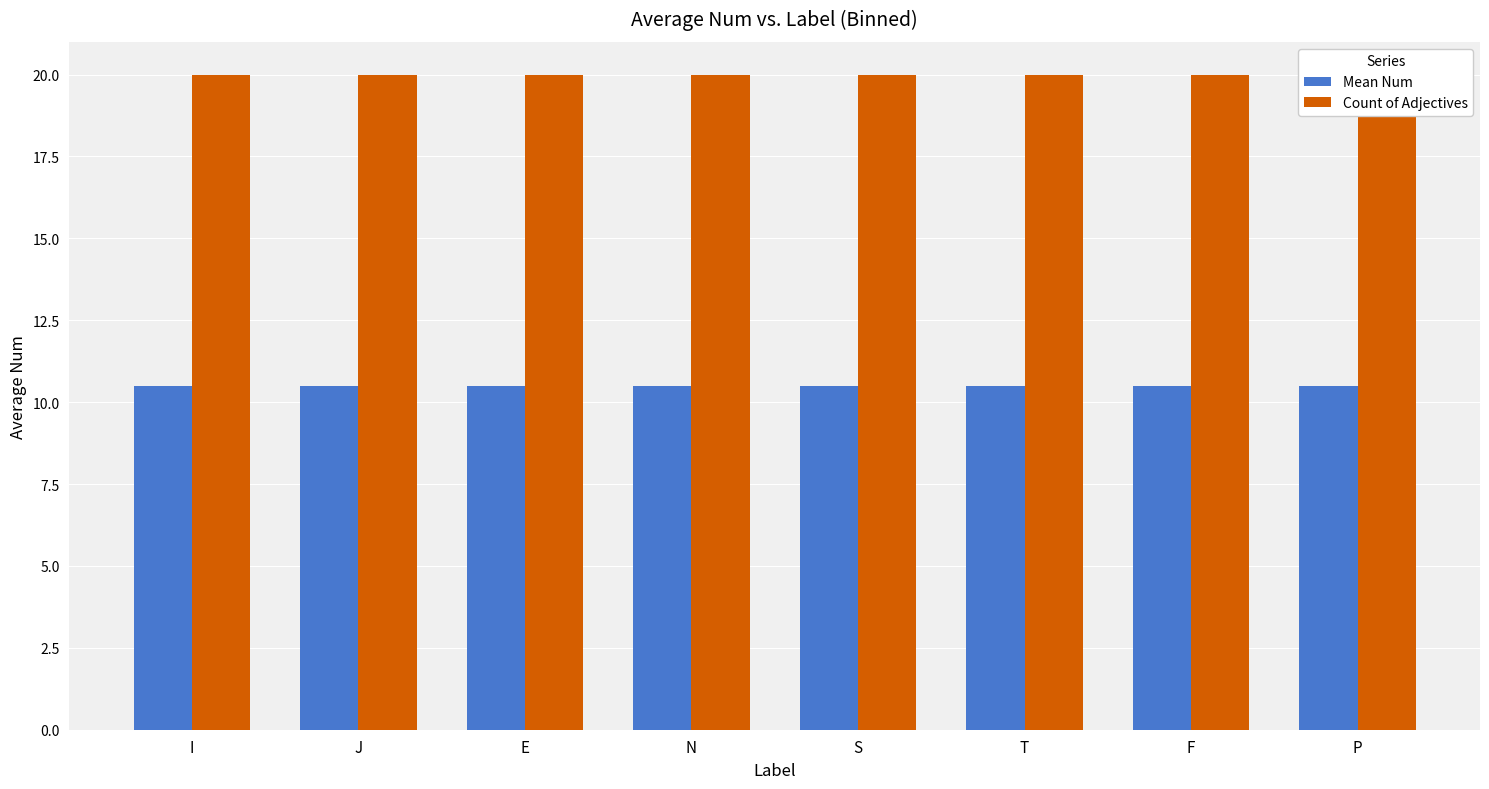

At how many categories does at least one series exceed 13?

8